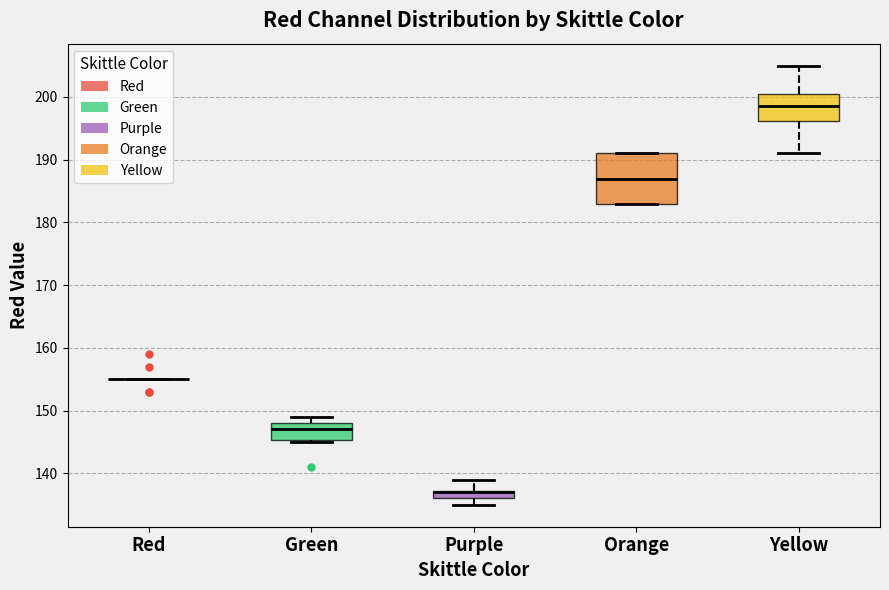

Comparing the boxes themselves (not the whiskers), which one is the tallest?

Orange